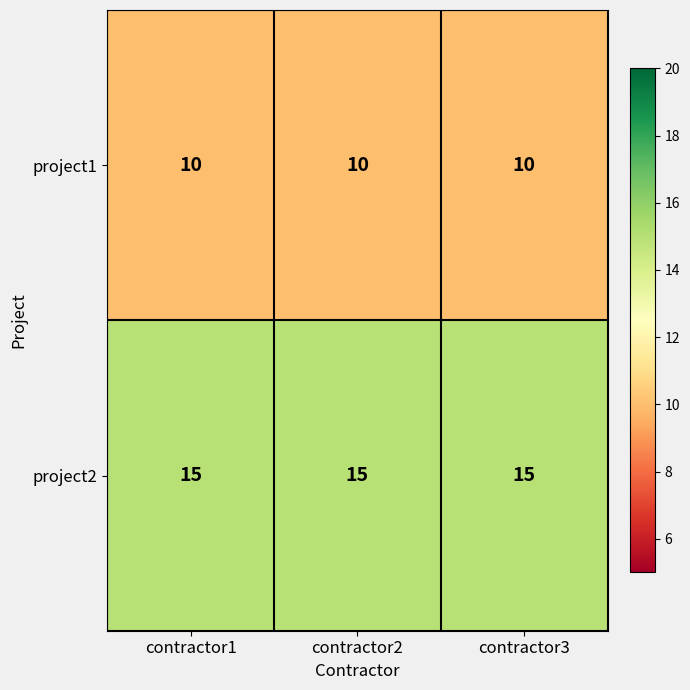

What is the maximum value shown in the chart?

15